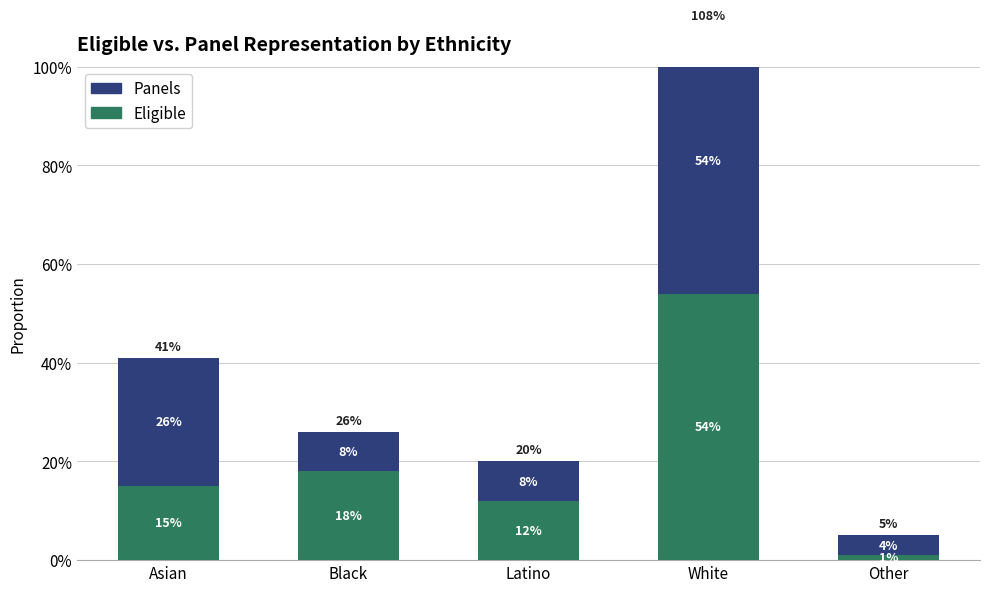

At which label does Panels reach its peak?

White